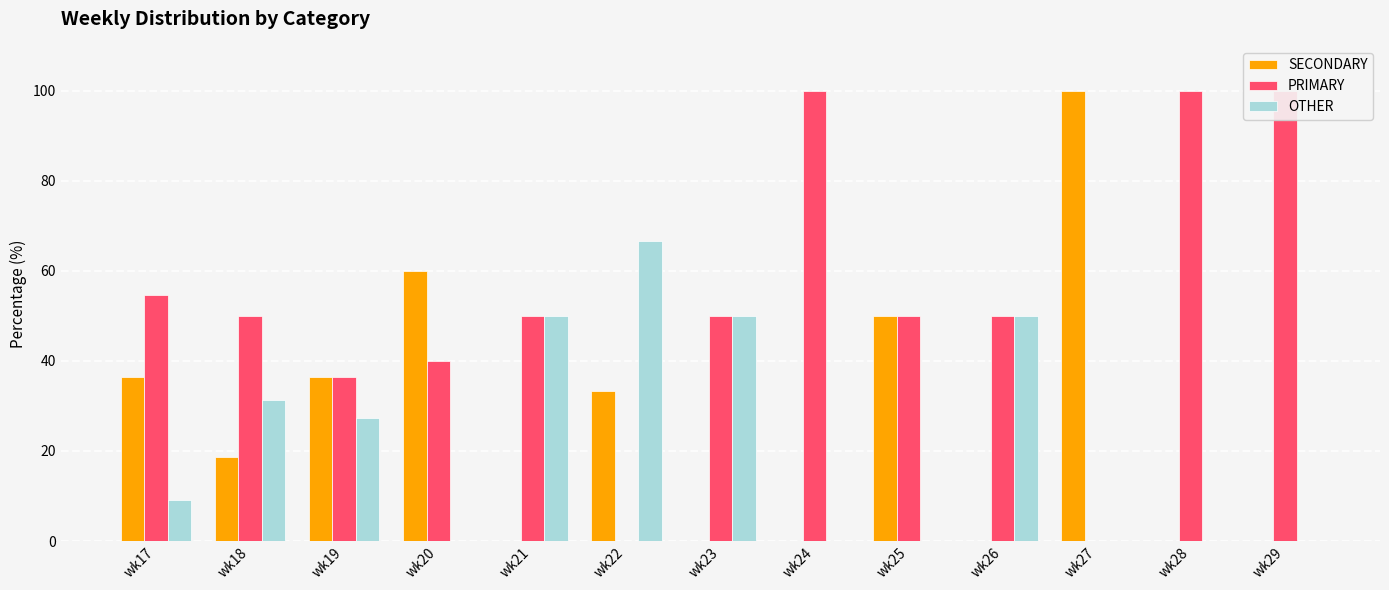

Which category has the lowest value across all series?

wk21